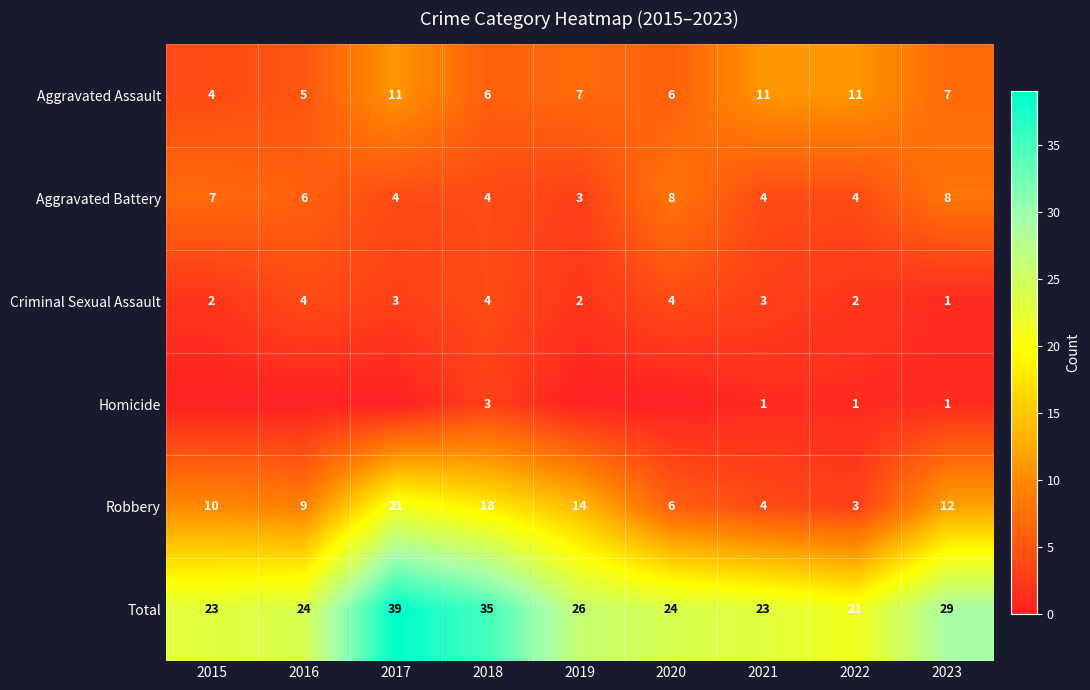

True or false: Criminal Sexual Assault has a value of 6 at 2018.

False